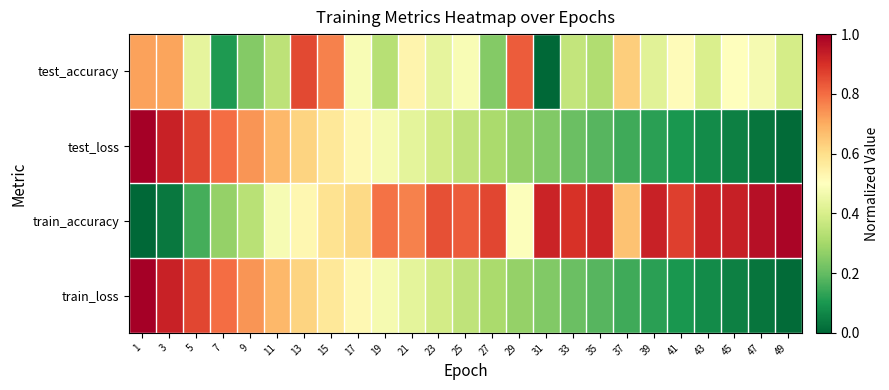

Reading left to right, transcribe all the data shown in this chart.

test_accuracy: 1=0.7	3=0.7	5=0.4	7=0.1	9=0.2	11=0.3	13=0.9	15=0.8	17=0.5	19=0.3	21=0.5	23=0.4	25=0.5	27=0.2	29=0.8	31=0.0	33=0.4	35=0.3	37=0.6	39=0.4	41=0.5	43=0.4	45=0.5	47=0.5	49=0.4
test_loss: 1=1.0	3=0.9	5=0.9	7=0.8	9=0.7	11=0.7	13=0.6	15=0.6	17=0.5	19=0.5	21=0.4	23=0.4	25=0.3	27=0.3	29=0.3	31=0.2	33=0.2	35=0.2	37=0.2	39=0.1	41=0.1	43=0.1	45=0.1	47=0.0	49=0.0
train_accuracy: 1=0.0	3=0.0	5=0.2	7=0.3	9=0.3	11=0.5	13=0.5	15=0.6	17=0.6	19=0.8	21=0.8	23=0.8	25=0.8	27=0.9	29=0.5	31=0.9	33=0.9	35=0.9	37=0.7	39=0.9	41=0.9	43=0.9	45=0.9	47=1.0	49=1.0
train_loss: 1=1.0	3=0.9	5=0.9	7=0.8	9=0.7	11=0.7	13=0.6	15=0.6	17=0.5	19=0.5	21=0.4	23=0.4	25=0.3	27=0.3	29=0.3	31=0.2	33=0.2	35=0.2	37=0.2	39=0.1	41=0.1	43=0.1	45=0.1	47=0.0	49=0.0